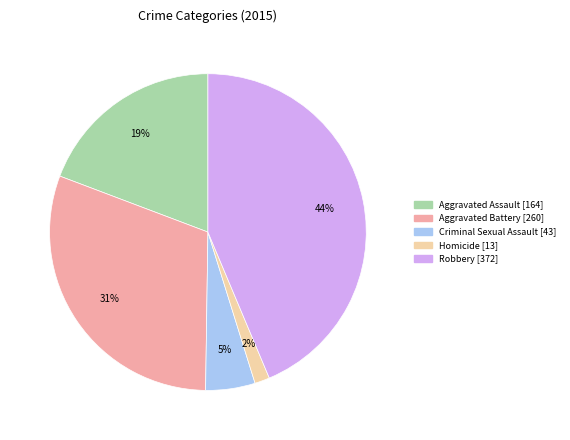

Do Aggravated Assault and Homicide together represent more than half of the pie?

No